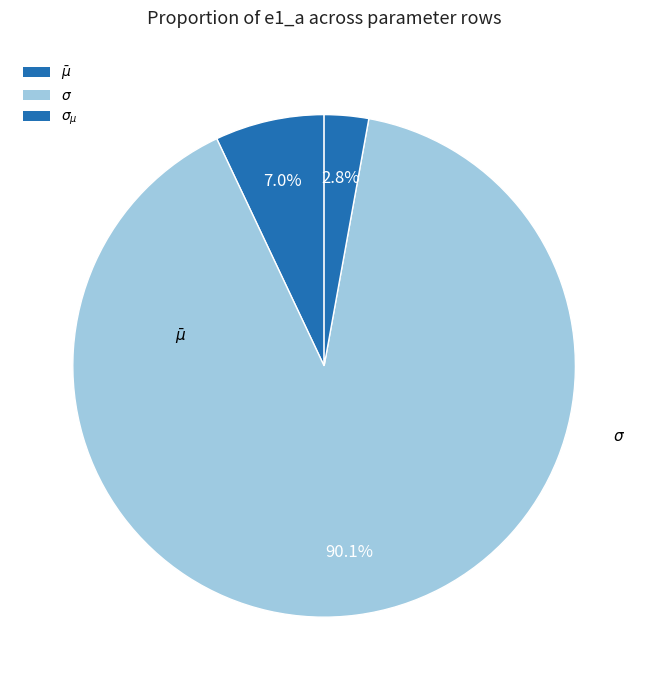

What percentage is the $\sigma_{\mu}$ slice, to the nearest percent?

3%